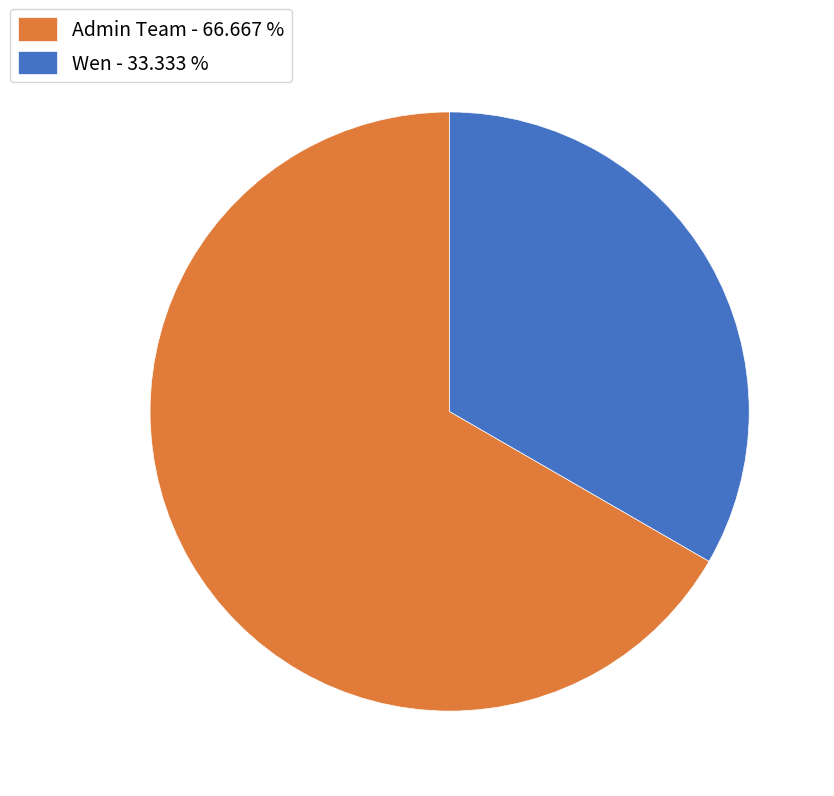

Which category has the smallest portion of the pie?

Wen